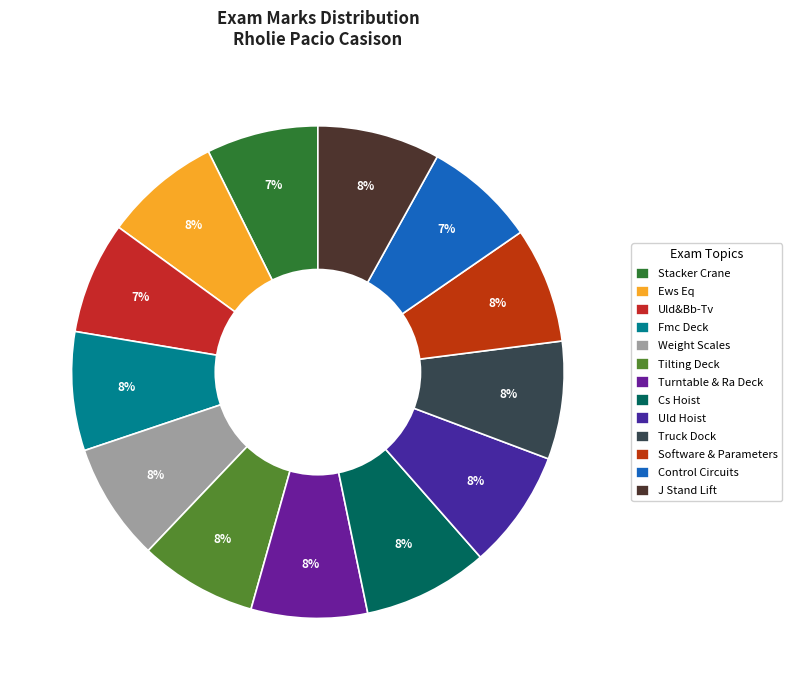

Combined, what portion of the pie is Fmc Deck and Software & Parameters?

15.4%